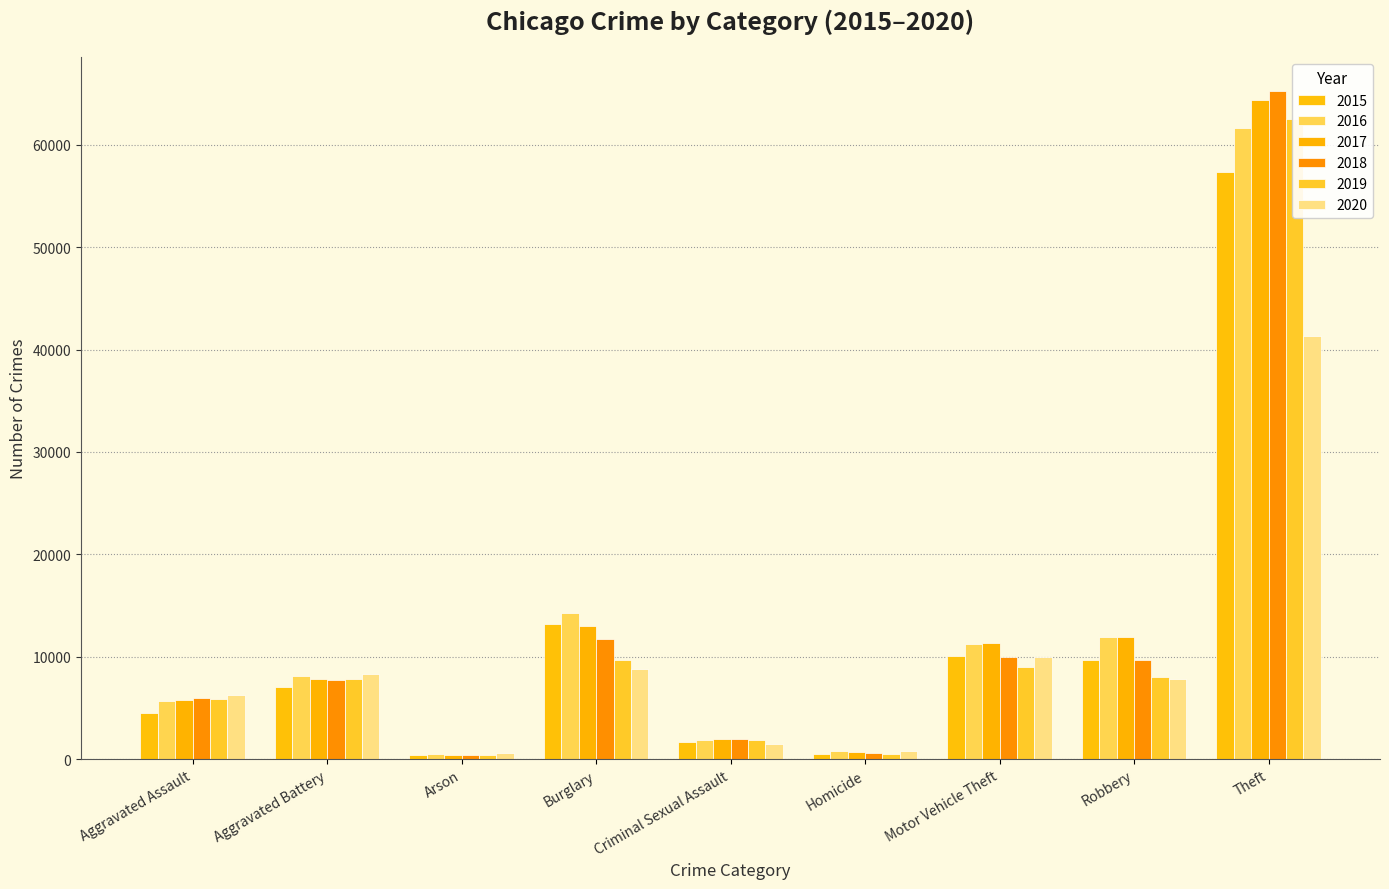

Reading left to right, extract all data points from this chart.

2015: Aggravated Assault=4480	Aggravated Battery=7019	Arson=448	Burglary=13184	Criminal Sexual Assault=1687	Homicide=496	Motor Vehicle Theft=10068	Robbery=9638	Theft=57350
2016: Aggravated Assault=5712	Aggravated Battery=8086	Arson=515	Burglary=14289	Criminal Sexual Assault=1844	Homicide=786	Motor Vehicle Theft=11286	Robbery=11960	Theft=61621
2017: Aggravated Assault=5793	Aggravated Battery=7845	Arson=444	Burglary=13001	Criminal Sexual Assault=1961	Homicide=672	Motor Vehicle Theft=11380	Robbery=11880	Theft=64386
2018: Aggravated Assault=6001	Aggravated Battery=7735	Arson=373	Burglary=11747	Criminal Sexual Assault=2016	Homicide=588	Motor Vehicle Theft=9985	Robbery=9681	Theft=65287
2019: Aggravated Assault=5841	Aggravated Battery=7857	Arson=376	Burglary=9638	Criminal Sexual Assault=1903	Homicide=499	Motor Vehicle Theft=8977	Robbery=7995	Theft=62492
2020: Aggravated Assault=6263	Aggravated Battery=8319	Arson=588	Burglary=8758	Criminal Sexual Assault=1474	Homicide=787	Motor Vehicle Theft=9959	Robbery=7855	Theft=41326